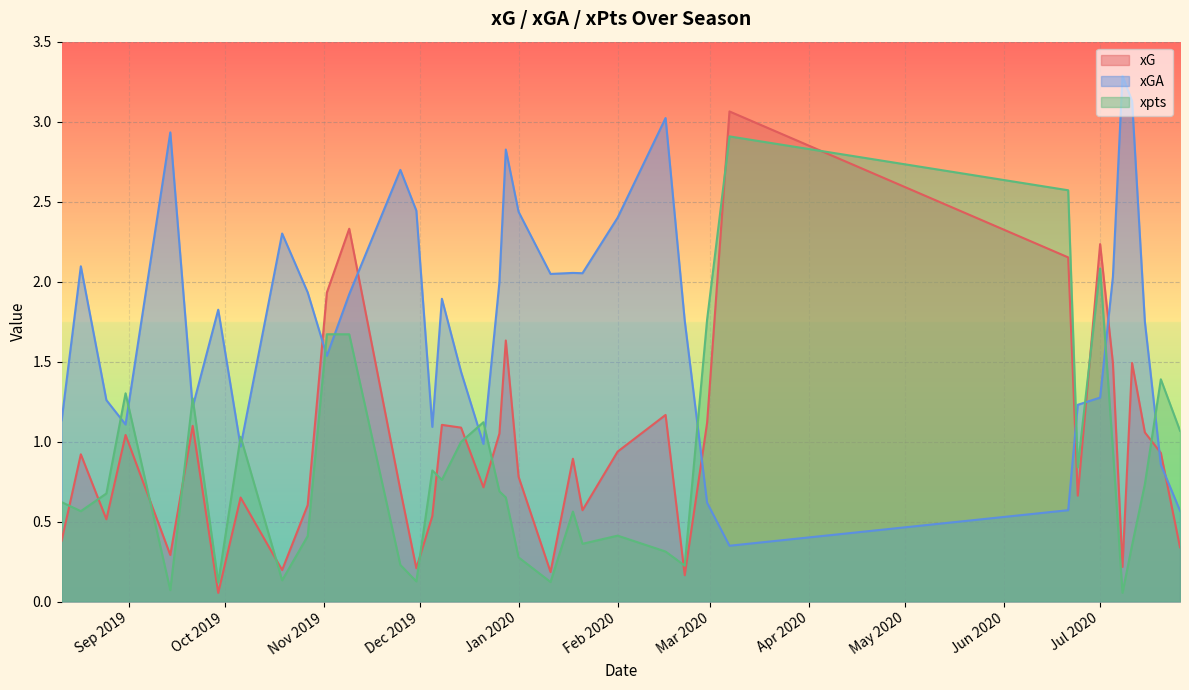

What is the total value across all series at 2020-01-11?

2.4